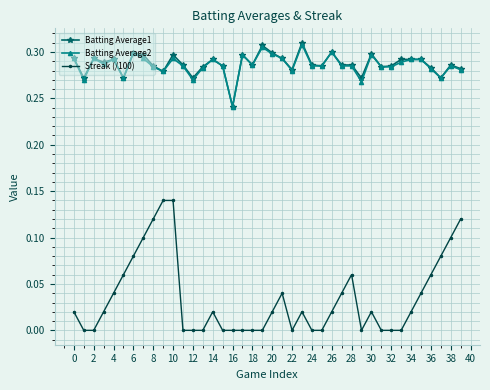

What are all the series names shown in the legend?

Batting Average1, Batting Average2, Streak (/100)